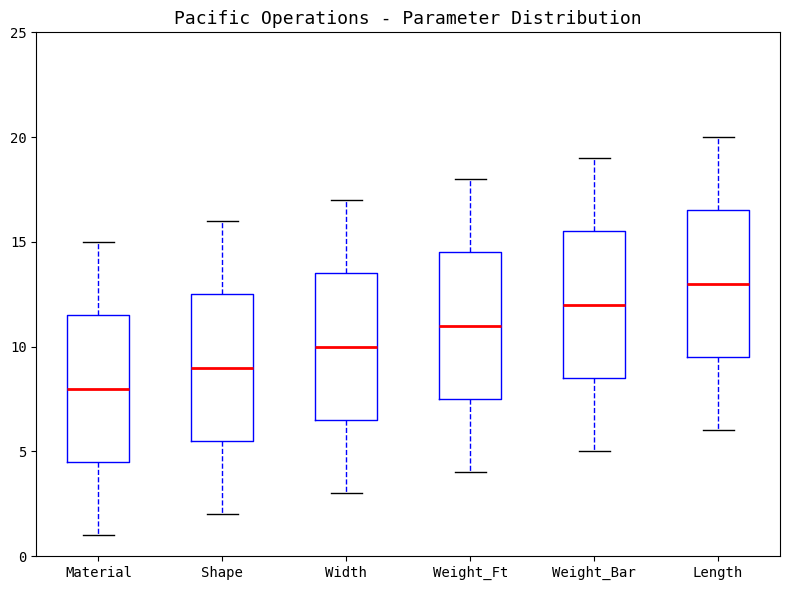

Which box has the highest median line?

Length